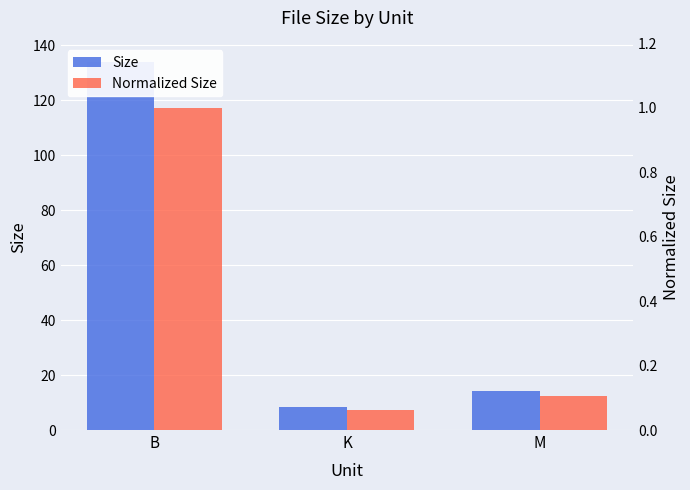

What is the minimum value for Normalized Size?

0.1